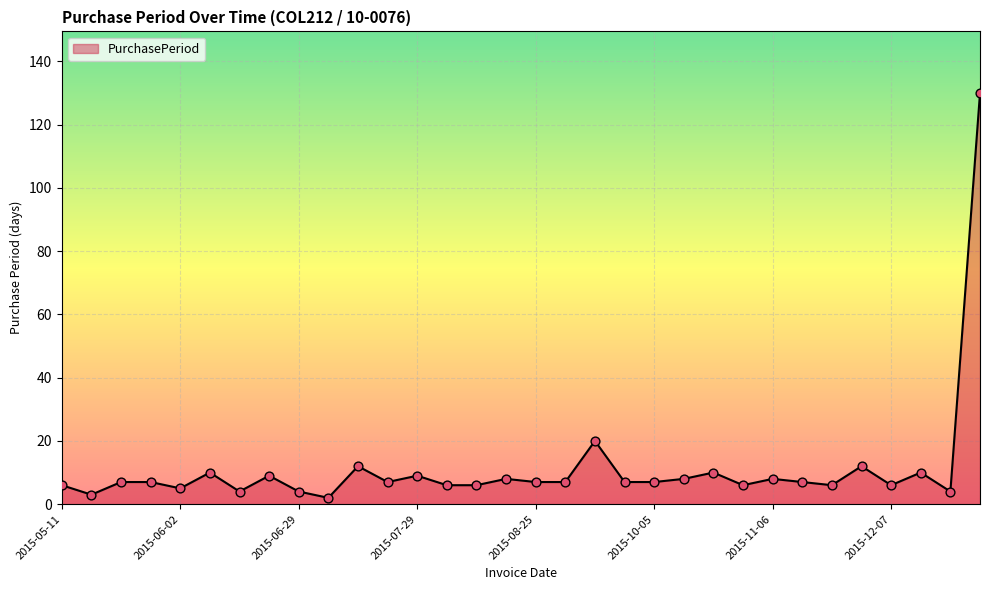

What is the maximum value shown in the chart?

130